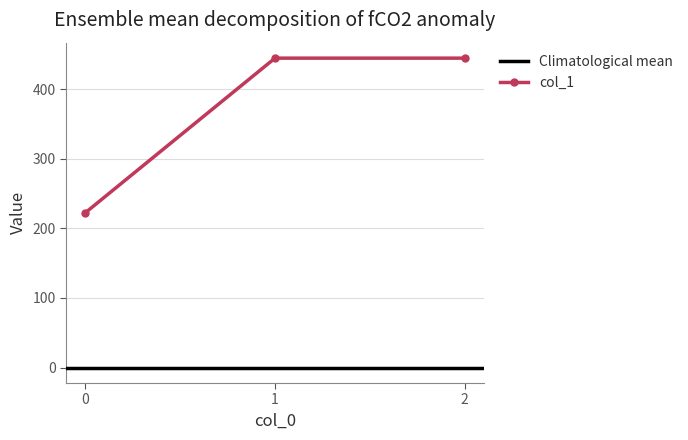

Reading left to right, what are all the values shown in this chart?

222.2	444.4	444.4